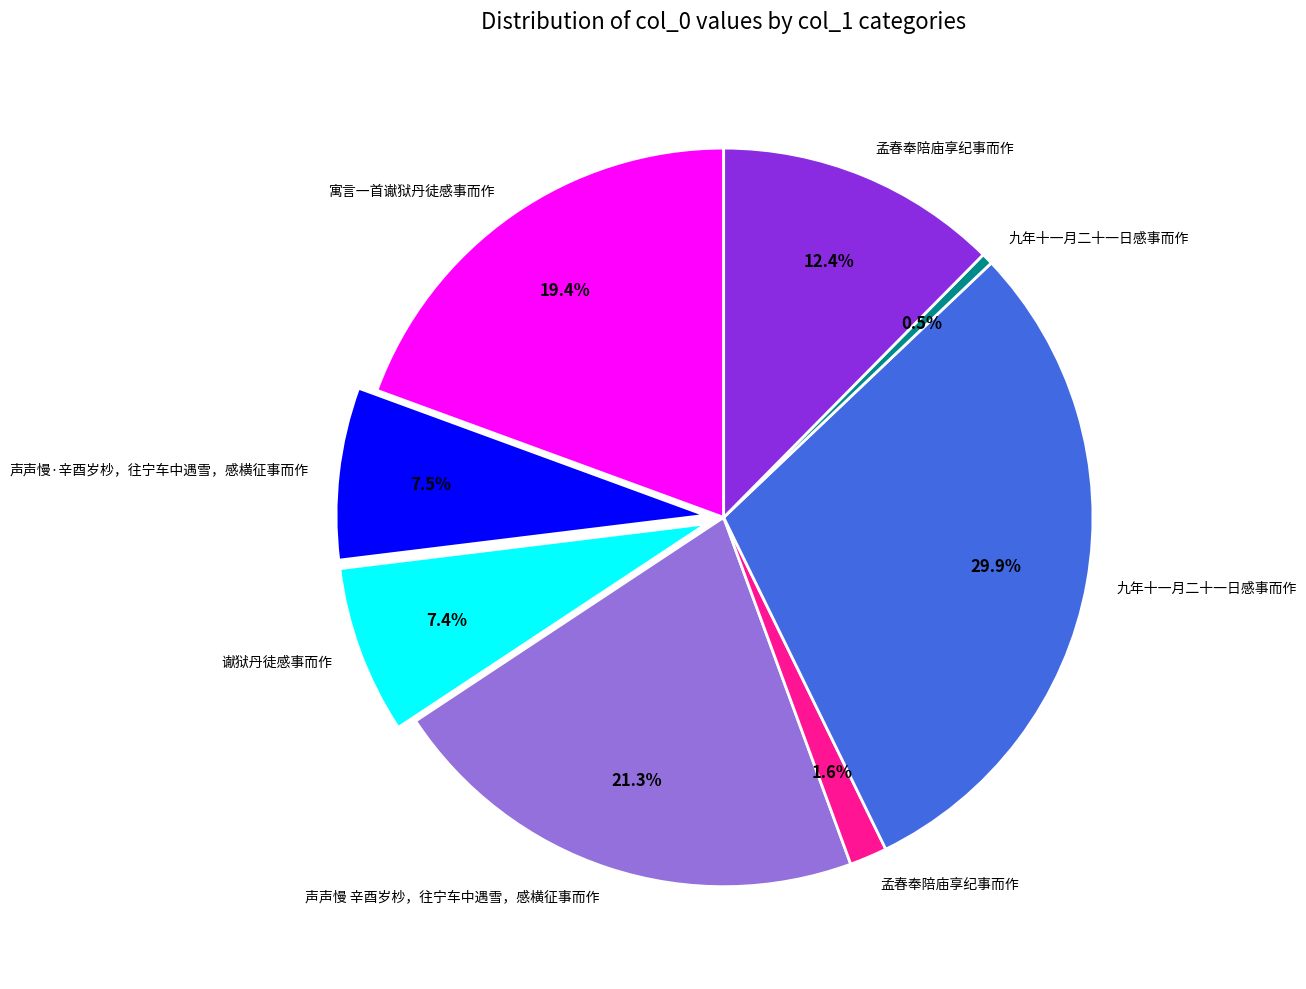

Is there any slice that represents more than half of the pie?

No